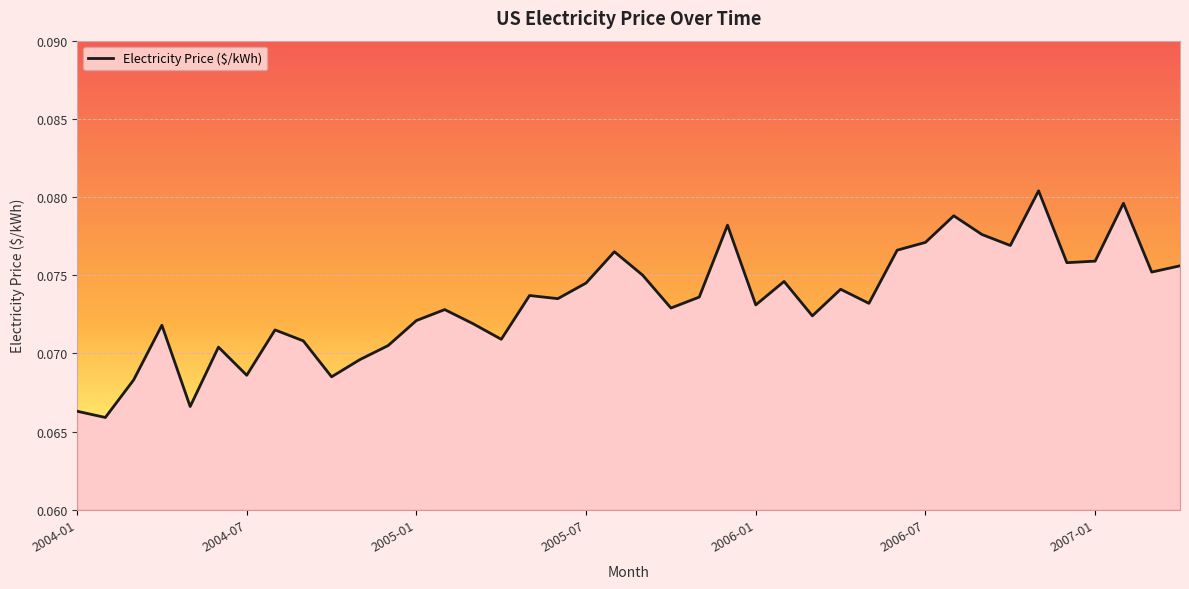

Reading left to right, extract all data points from this chart.

0.1	0.1	0.1	0.1	0.1	0.1	0.1	0.1	0.1	0.1	0.1	0.1	0.1	0.1	0.1	0.1	0.1	0.1	0.1	0.1	0.1	0.1	0.1	0.1	0.1	0.1	0.1	0.1	0.1	0.1	0.1	0.1	0.1	0.1	0.1	0.1	0.1	0.1	0.1	0.1